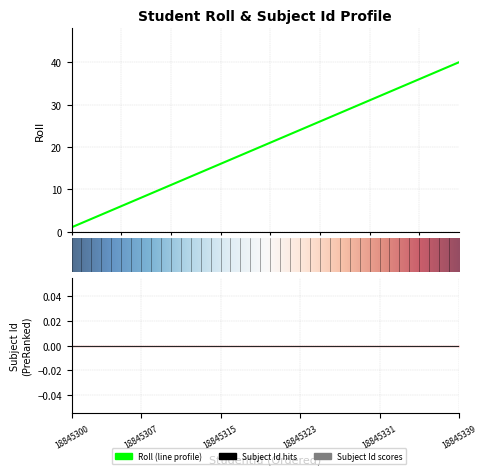

Reading left to right, list all the values displayed in this chart.

1	2	3	4	5	6	7	8	9	10	11	12	13	14	15	16	17	18	19	20	21	22	23	24	25	26	27	28	29	30	31	32	33	34	35	36	37	38	39	40